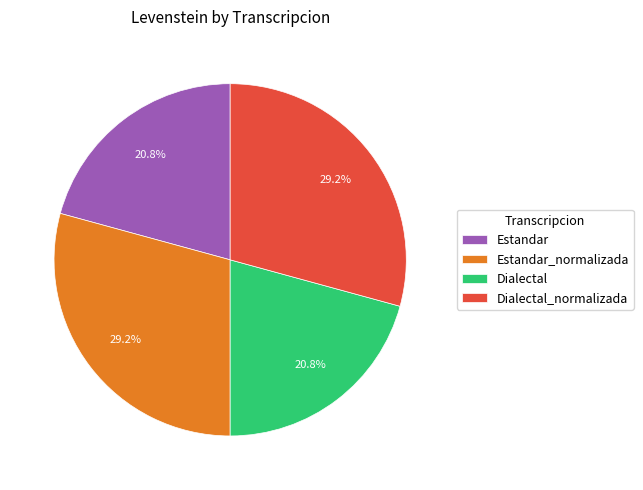

To the nearest percent, what portion does Estandar_normalizada represent?

29%